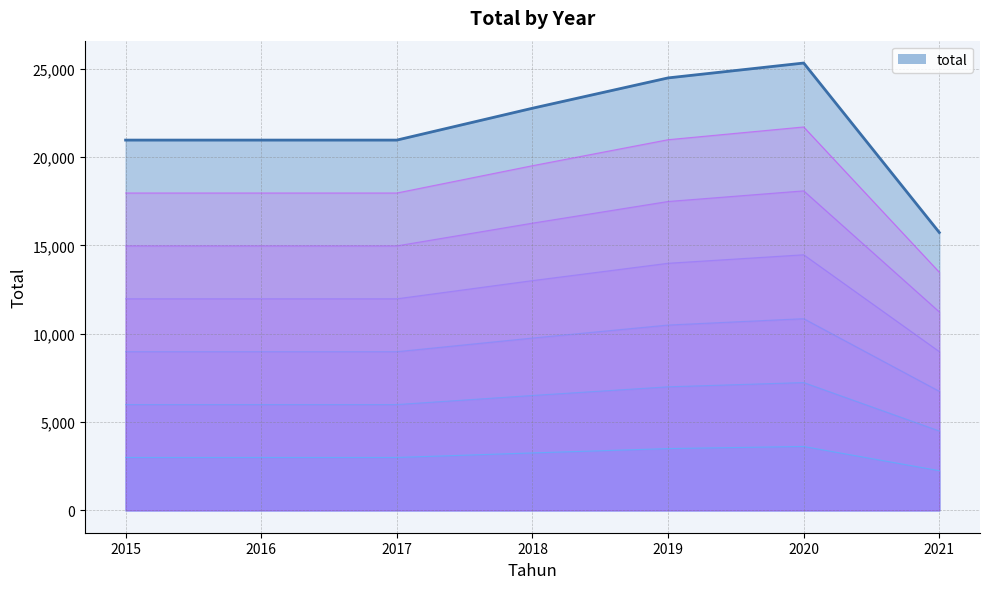

At which category does the data reach its first local peak?

2020